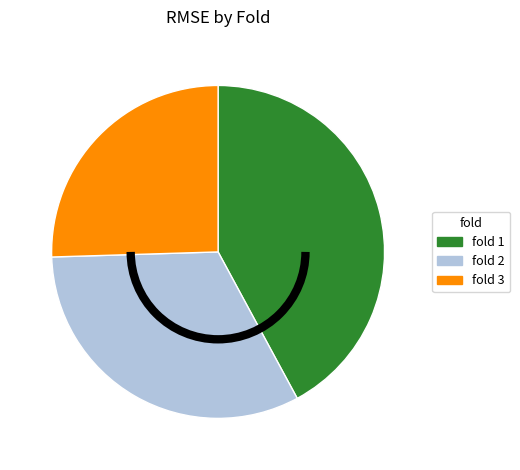

True or false: fold 3 accounts for 25% of the total.

True